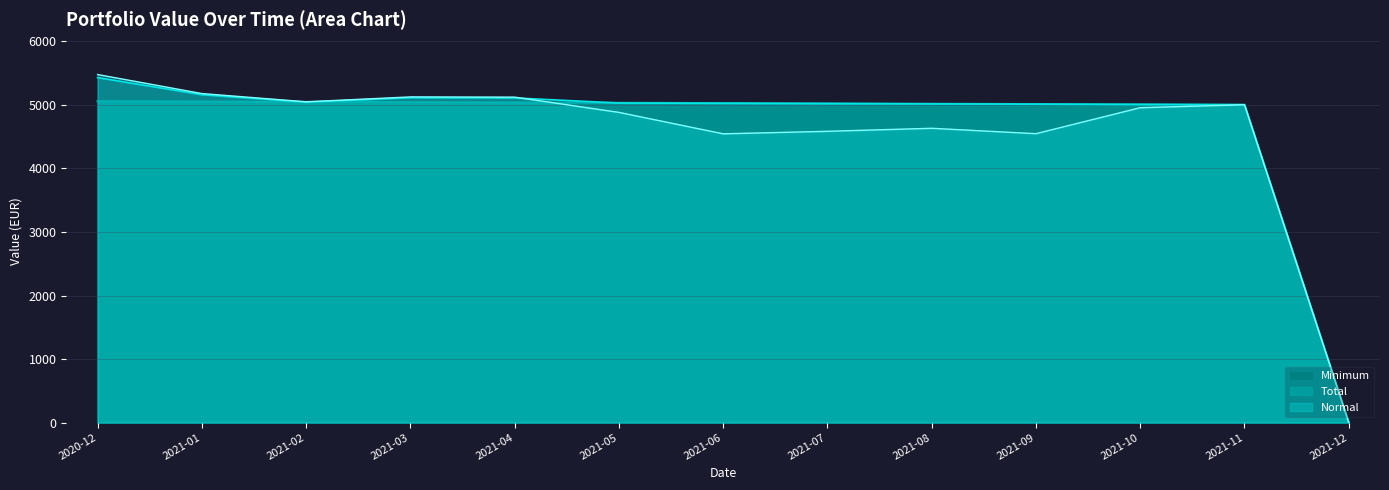

How many intersections are there between Minimum and Normal?

1